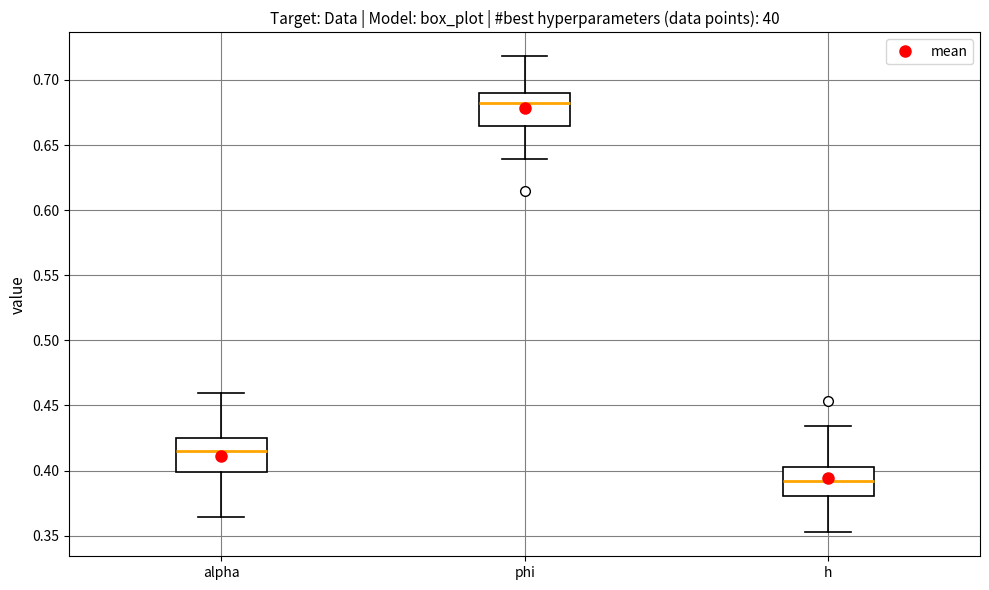

Reading left to right, transcribe this box plot: for each box, give where its median line is, the range the box spans, and where its two whiskers end, as read against the y-axis. The values are not printed on the chart, so give them approximately, as read against the axis.

alpha: median 0.415, box 0.400 to 0.425, whiskers 0.365 to 0.460
phi: median 0.680, box 0.665 to 0.690, whiskers 0.640 to 0.720
h: median 0.390, box 0.380 to 0.405, whiskers 0.350 to 0.435